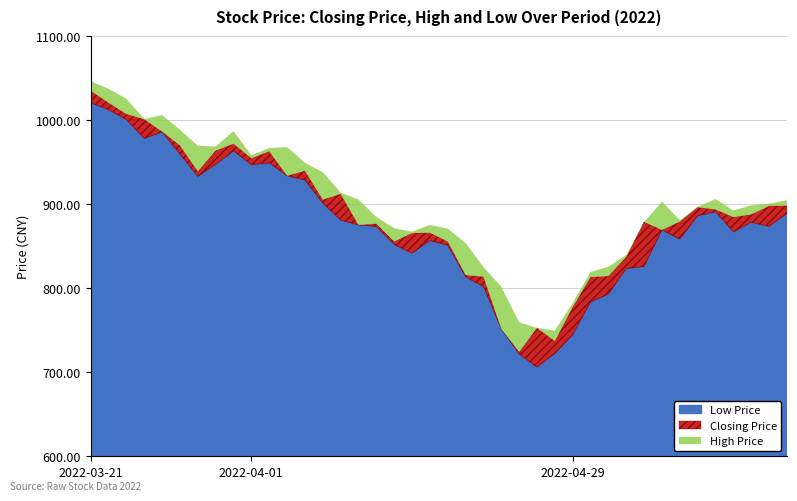

Which series has the largest total across all categories?

High Price